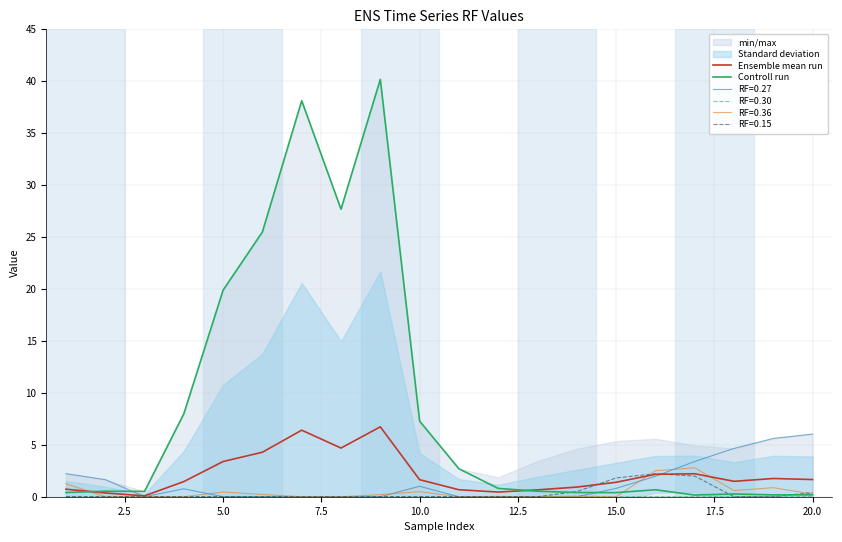

True or false: Ensemble mean run has a value of 1.6 at 10.0.

True